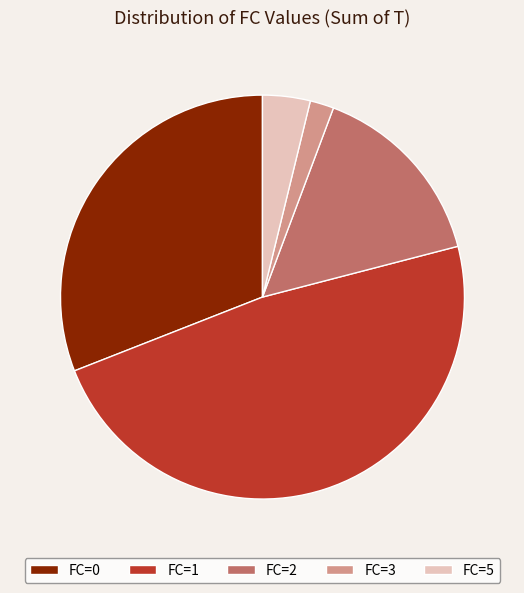

Rank the categories by value from highest to lowest.

FC=1, FC=0, FC=2, FC=5, FC=3